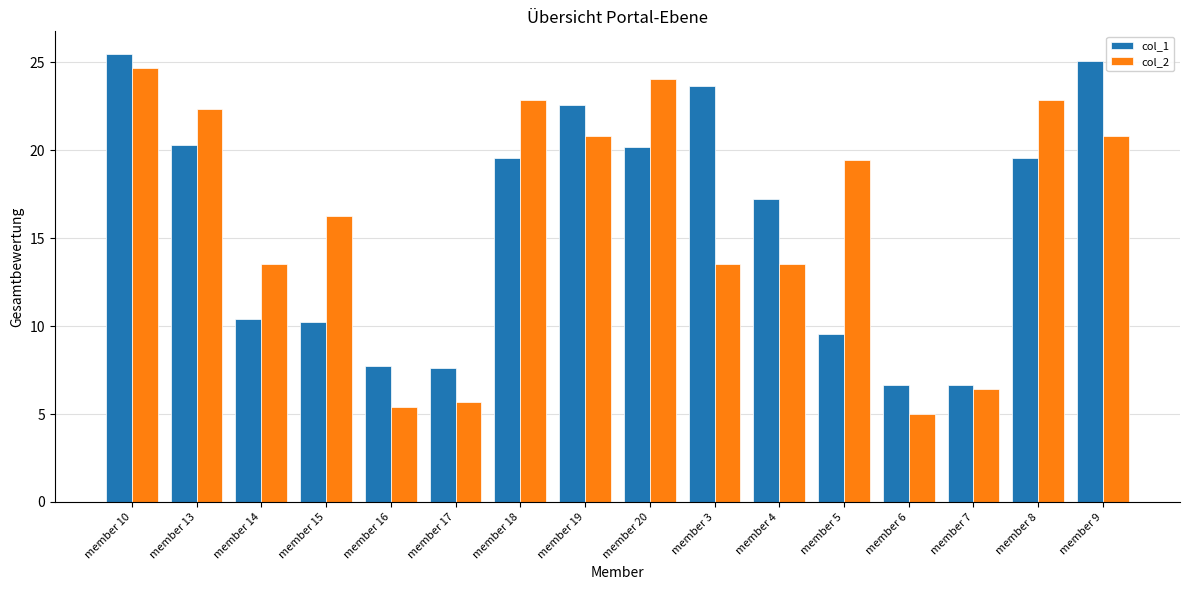

Reading right to left, transcribe all the data shown in this chart.

col_1: 25.1	19.6	6.7	6.7	9.6	17.2	23.7	20.2	22.6	19.6	7.6	7.7	10.3	10.4	20.3	25.5
col_2: 20.8	22.9	6.4	5.0	19.5	13.5	13.5	24.1	20.8	22.9	5.7	5.4	16.3	13.5	22.3	24.7